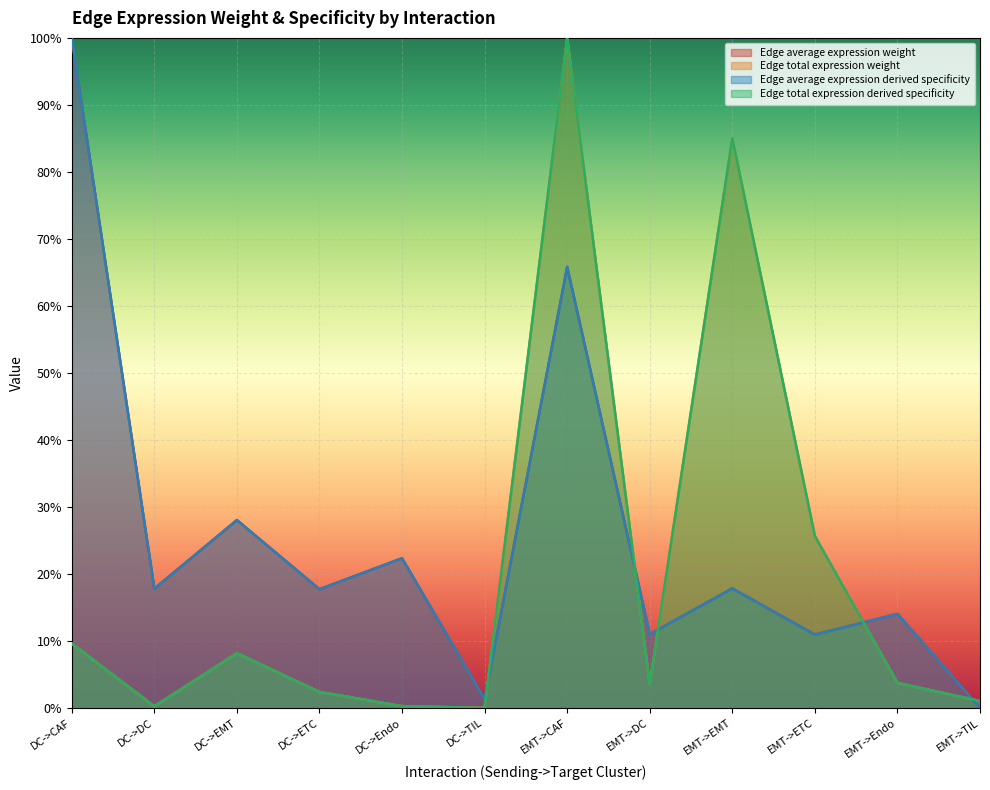

At which label does Edge average expression weight reach its peak?

DC->CAF